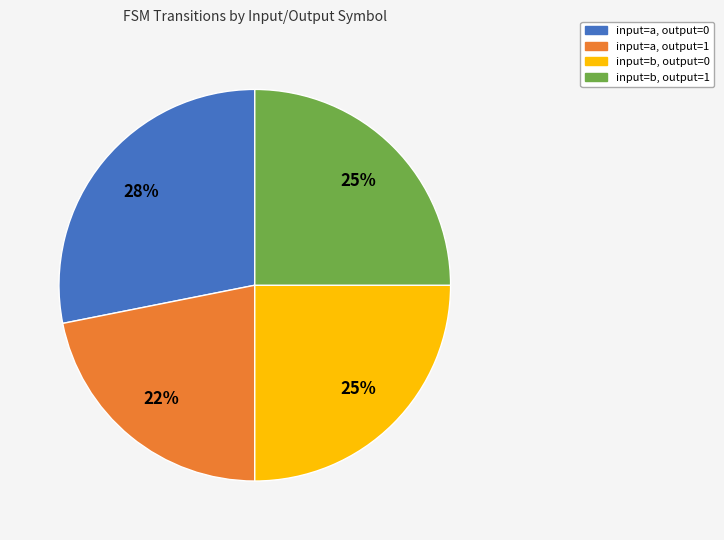

To the nearest percent, what is the difference between the largest and smallest slice percentages?

6%